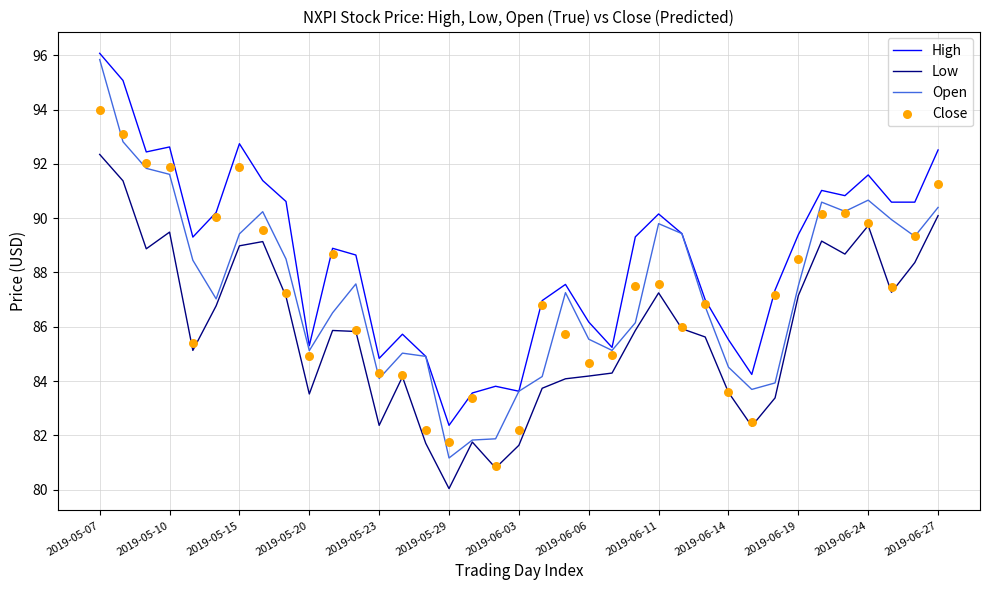

At which category is the sum across all series the highest?

2019-05-07